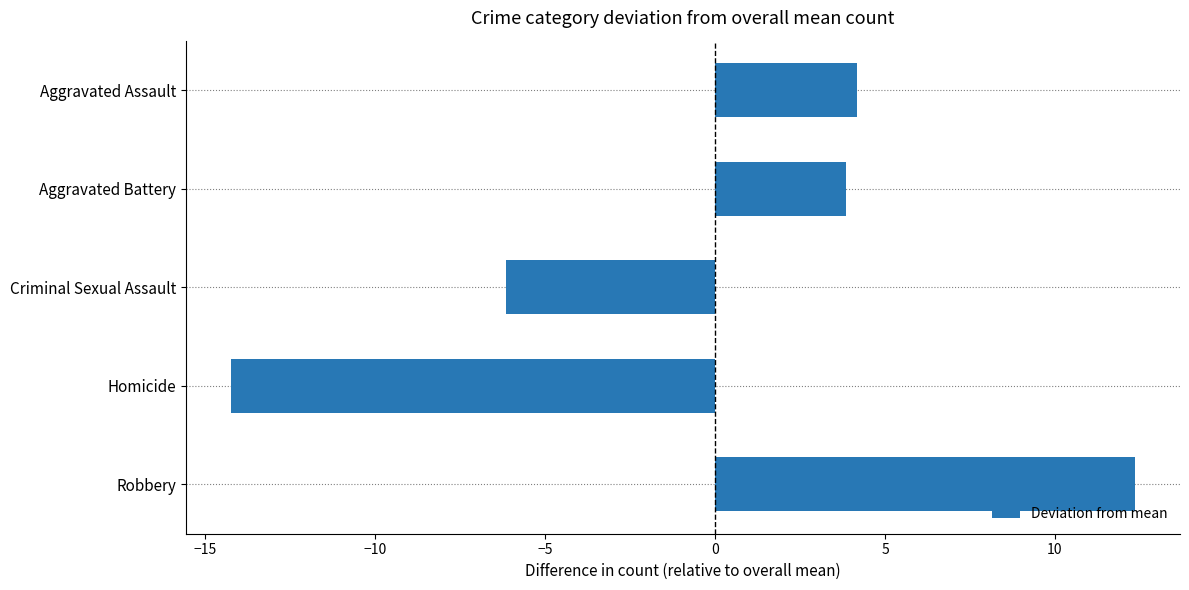

What is the label of the 2nd bar from the bottom?

Homicide